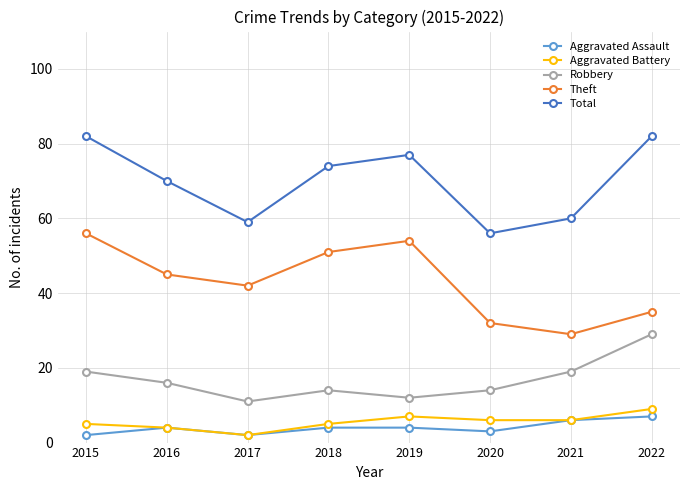

How many interior local peaks does the Theft series have?

1